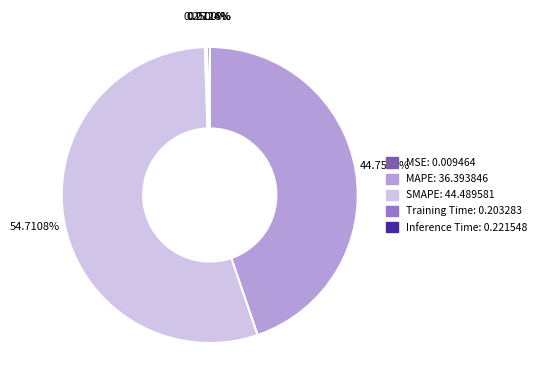

Which category has the biggest portion of the pie?

SMAPE